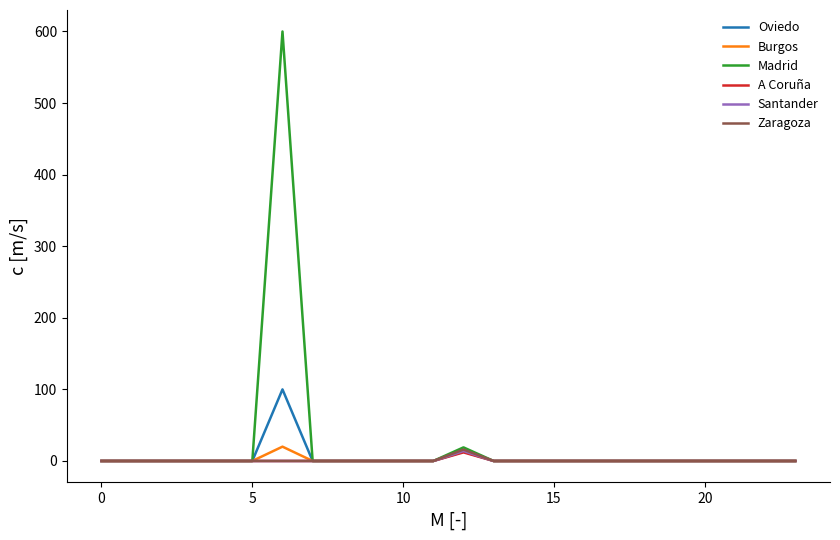

Which series has the widest spread of values?

Madrid